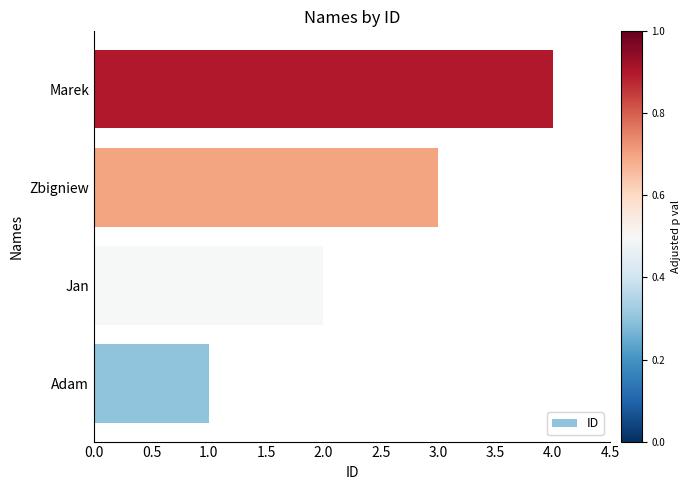

List the labels in order of value, smallest first.

Adam, Jan, Zbigniew, Marek